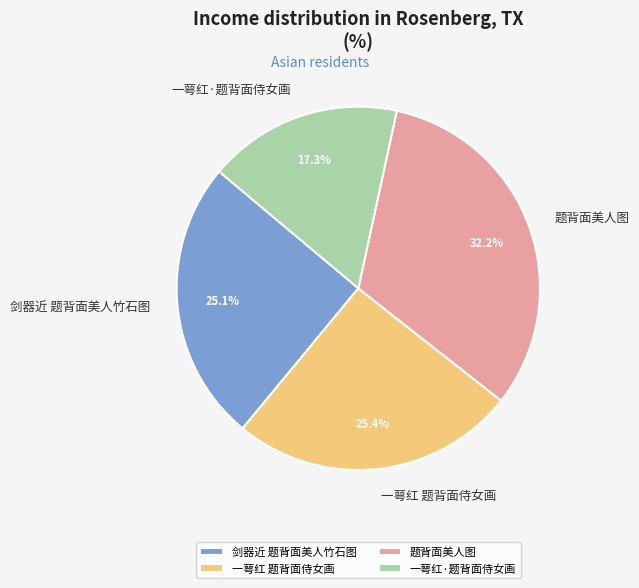

Is there a majority slice in this chart?

No